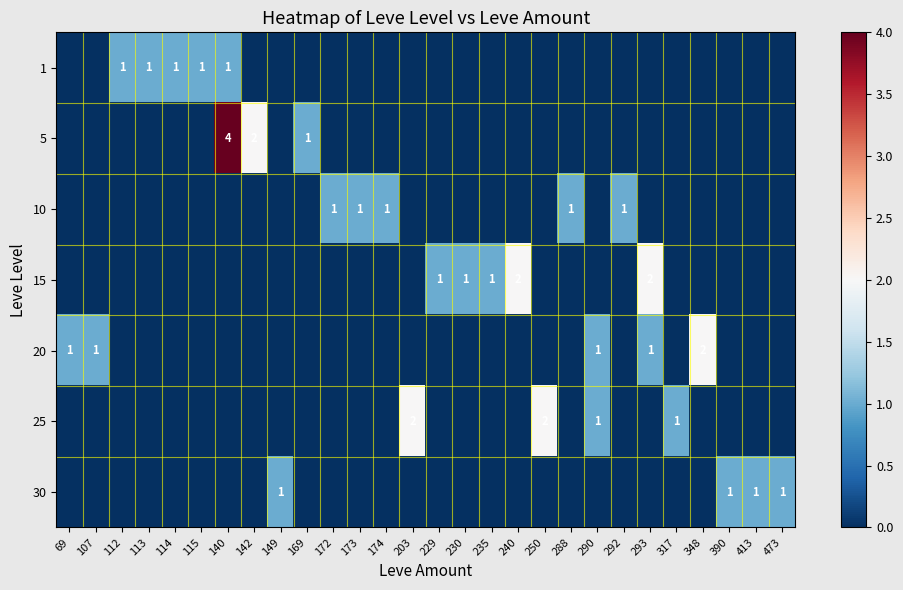

Is it true that 15 equals 2 at 293?

True